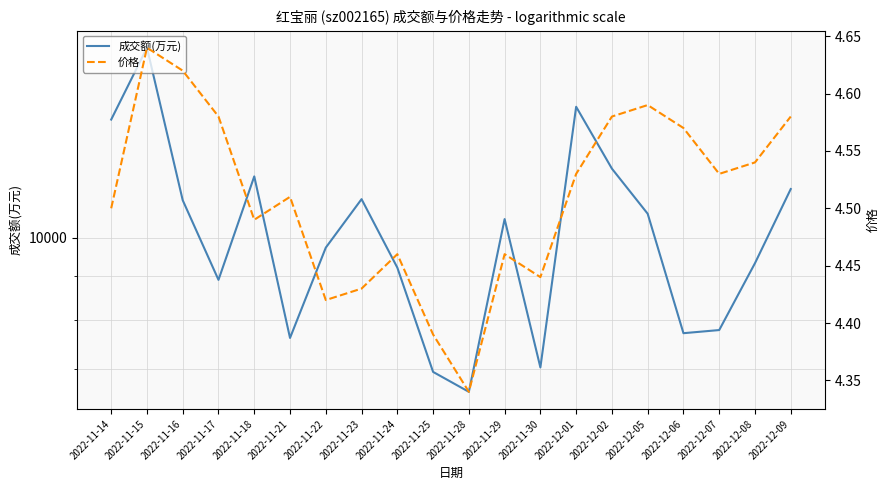

What is the label of the 11th point from the right?

2022-11-25